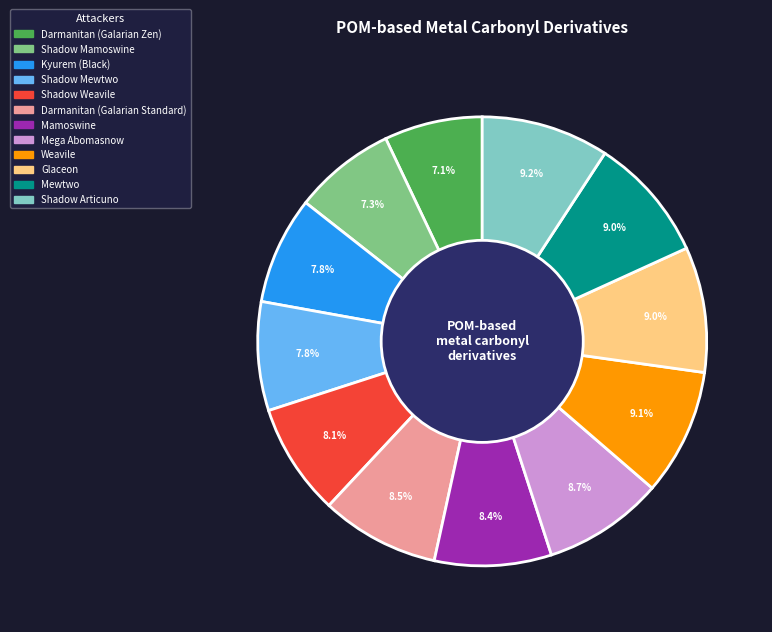

Between Mega Abomasnow and Shadow Weavile, which is larger?

Mega Abomasnow